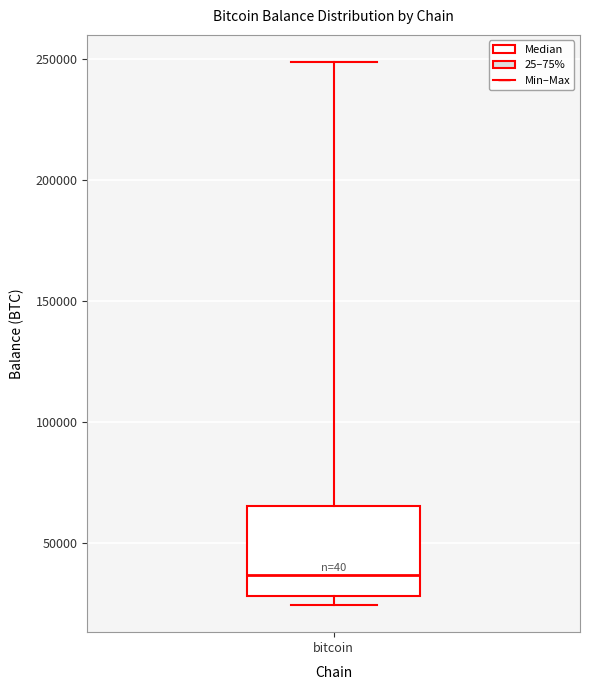

Where is the upper edge of the box for bitcoin on the y-axis? The values are not printed on the chart, so give them approximately, as read against the axis.

65000